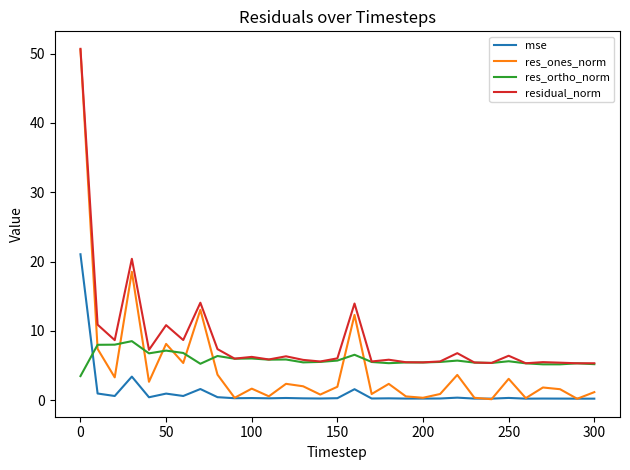

Which series has the largest range (max minus min)?

res_ones_norm